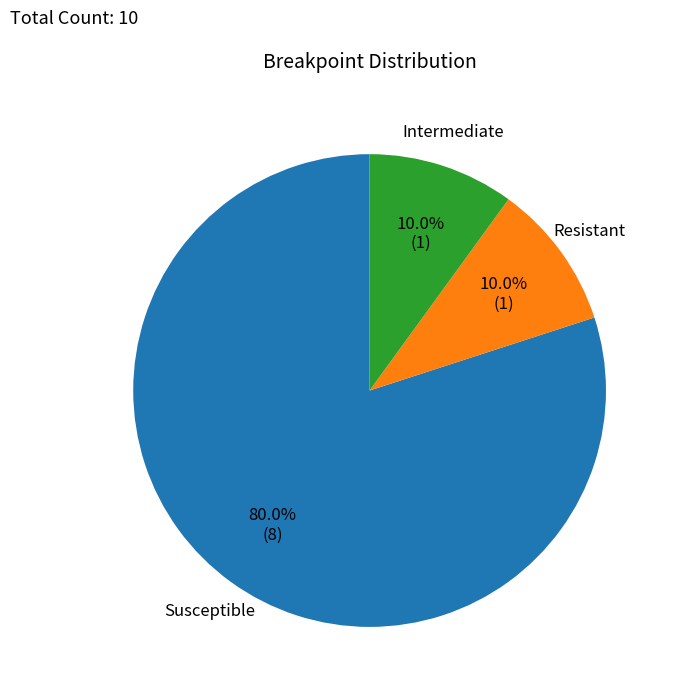

Count the number of slices in the pie.

3